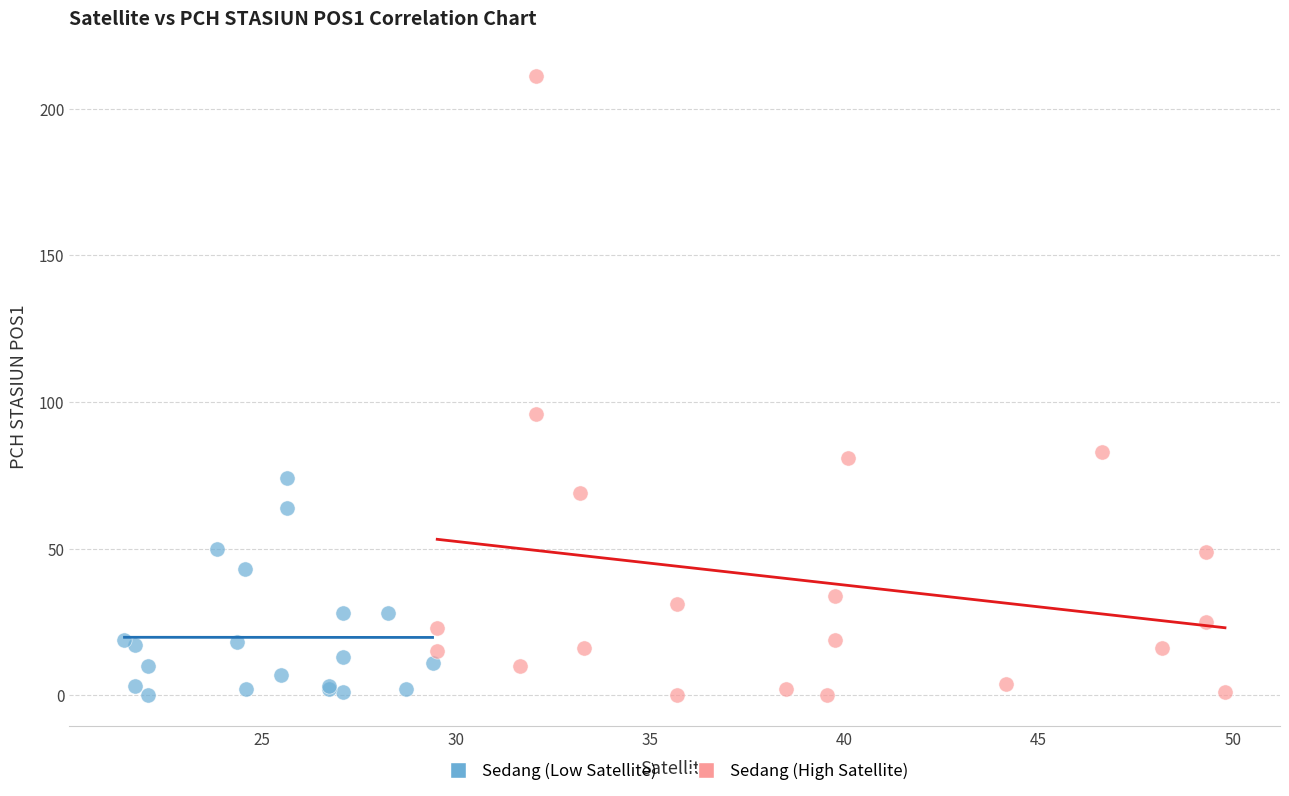

Which series has the largest Y range (max minus min)?

Sedang (High Satellite)